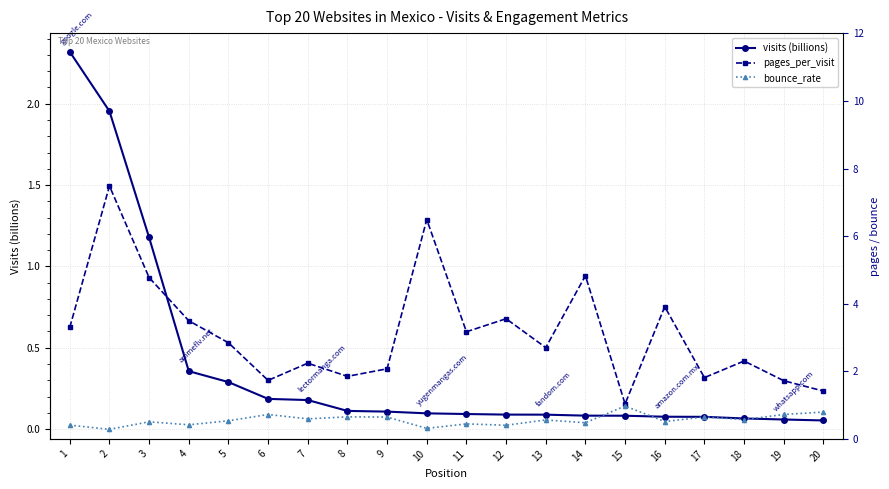

What is the sum of all pages_per_visit values?

62.7